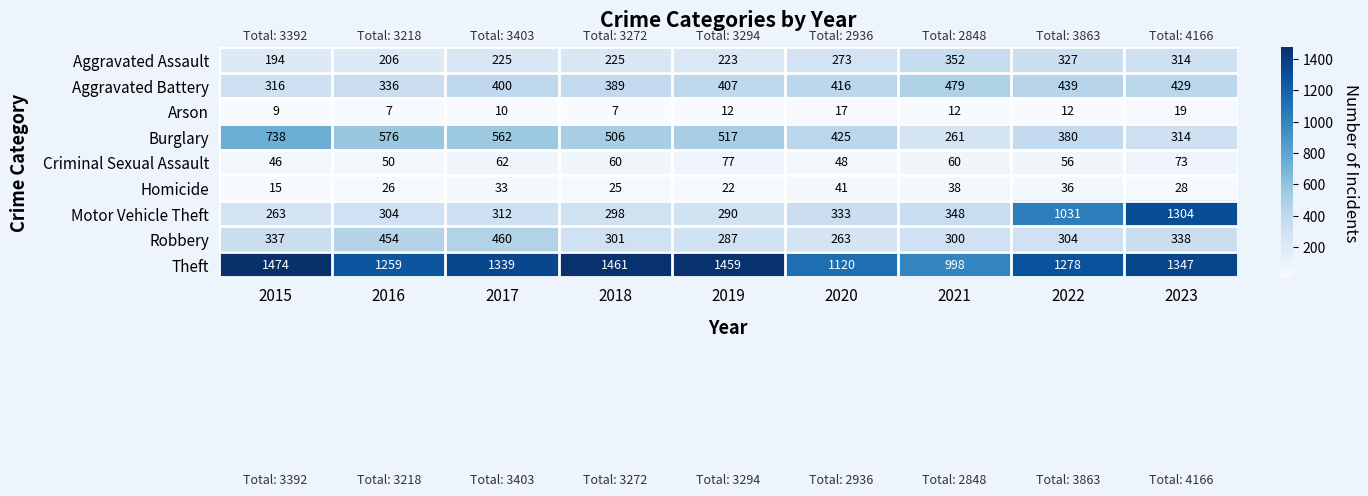

How many series are shown in this chart?

9